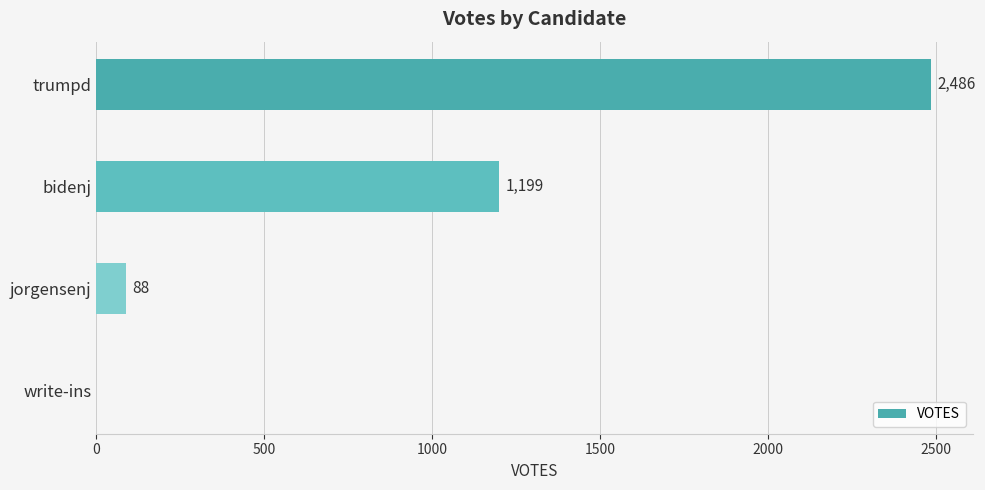

What is the change in value from bidenj to write-ins?

-1199